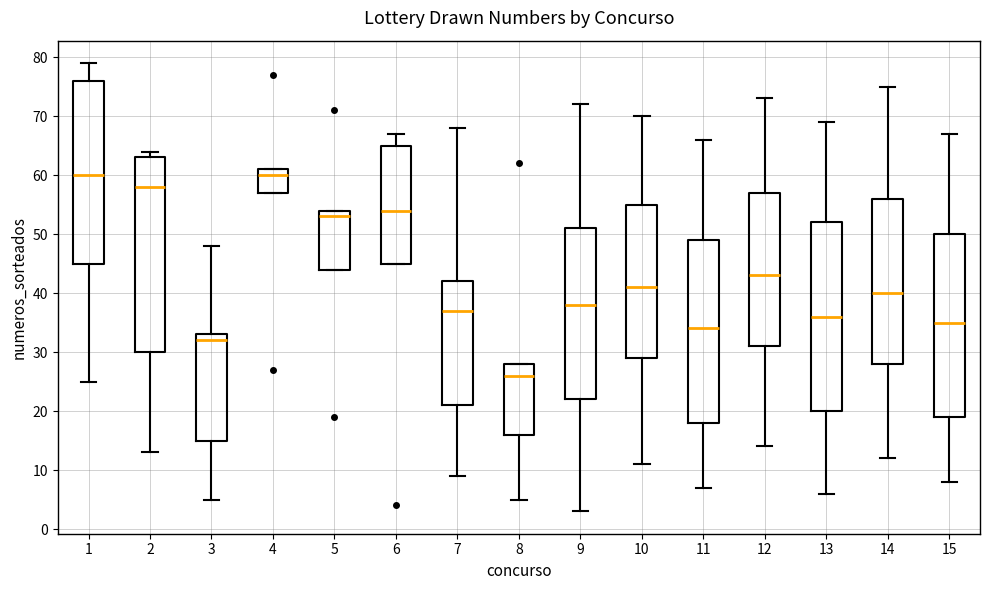

Where does the upper whisker of the box at x = 7 end on the y-axis? The values are not printed on the chart, so give them approximately, as read against the axis.

68